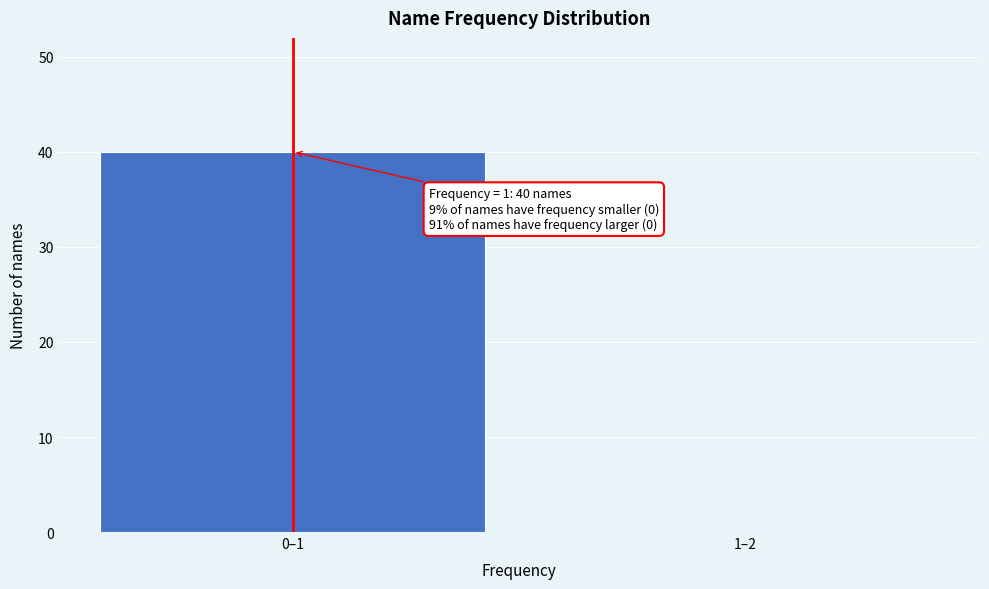

Reading left to right, what are all the values shown in this chart?

0–1=40	1–2=0